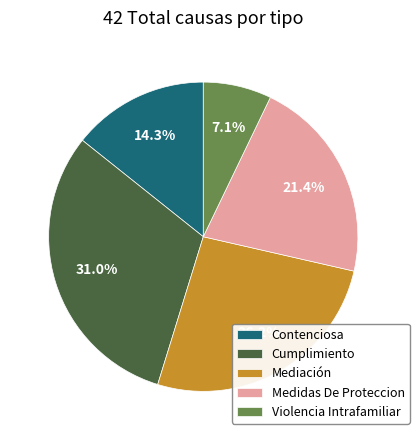

What portion of the pie excludes Contenciosa?

85.7%